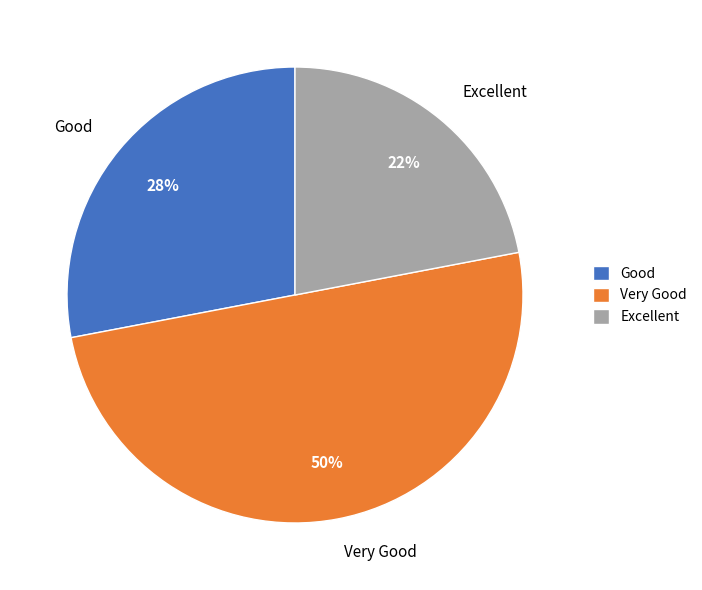

How many slices are in this pie chart?

3